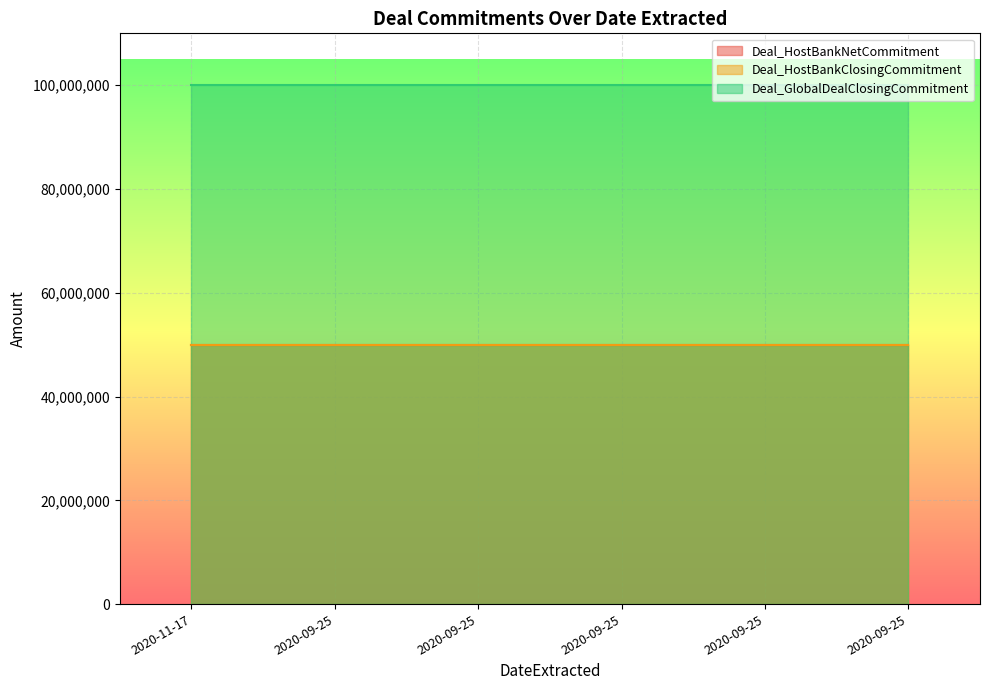

Which series has the largest total across all categories?

Deal_GlobalDealClosingCommitment